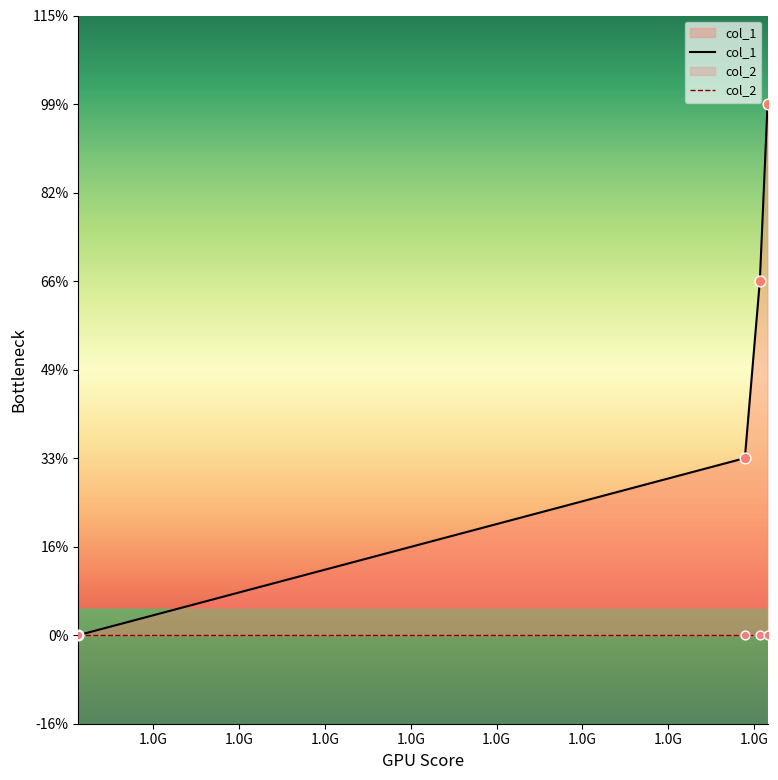

What is the change in value from 1646247726 to 1662314621?

+3